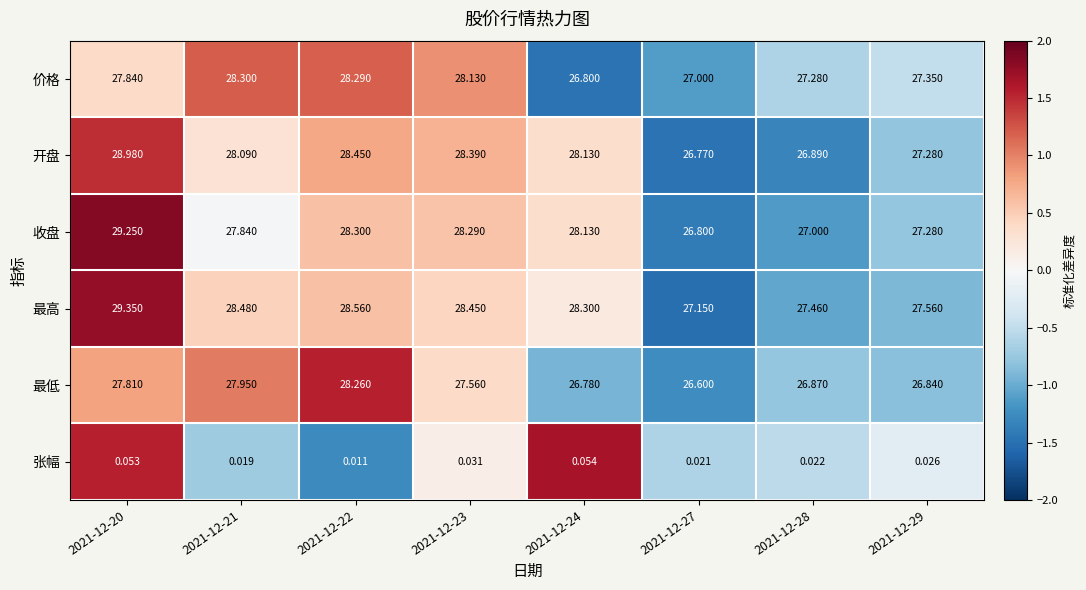

Rank the series by their maximum value, from highest to lowest.

最高, 收盘, 开盘, 价格, 最低, 张幅